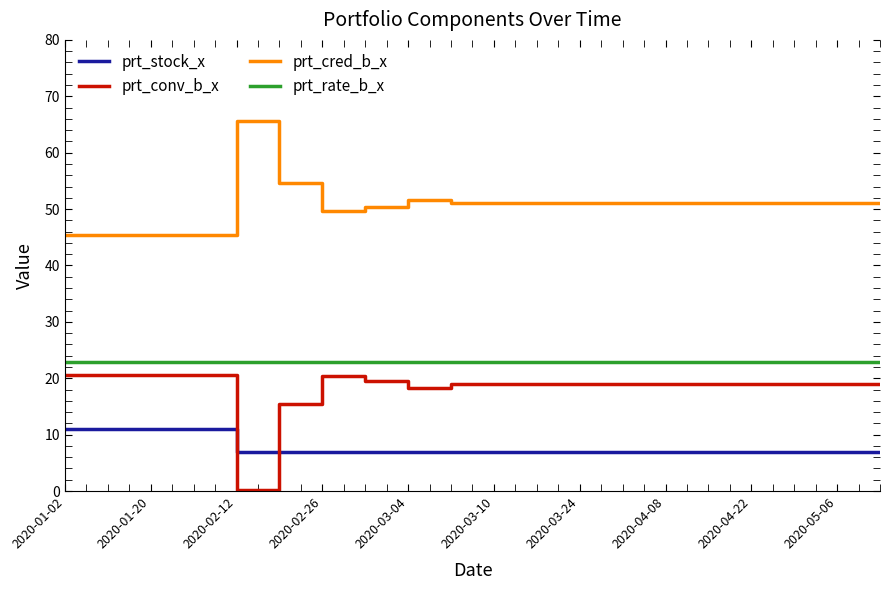

True or false: prt_rate_b_x and prt_stock_x intersect in this chart.

False